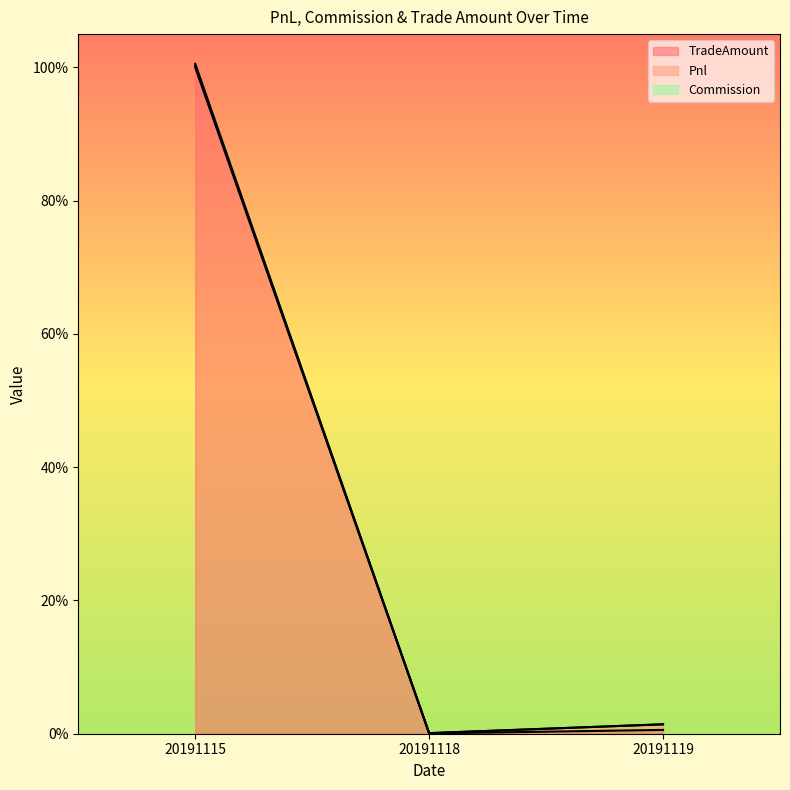

The value of TradeAmount at 20191118 is 0.0. True or false?

True